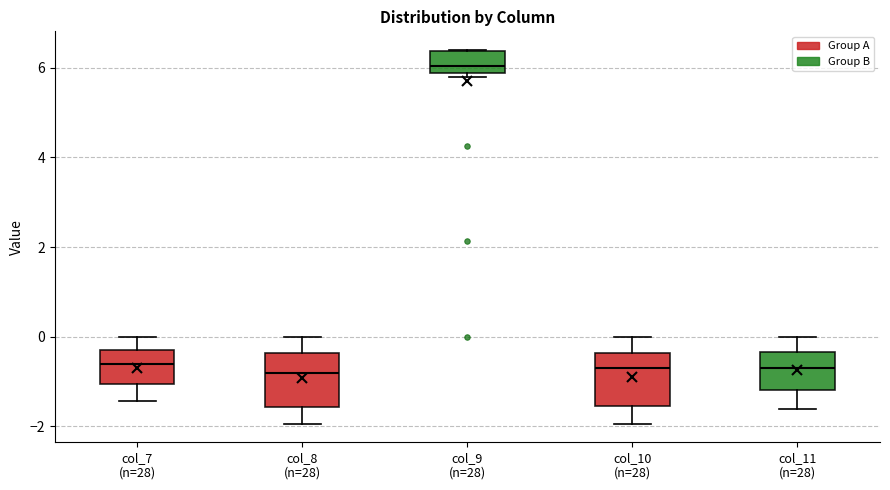

Reading left to right, read every box against the y-axis: the position of its median line, the range the box covers, and the ends of its whiskers. The values are not printed on the chart, so give them approximately, as read against the axis.

col_7 (n=28): median -0.6, box -1.0 to -0.4, whiskers -1.4 to 0.0
col_8 (n=28): median -0.8, box -1.6 to -0.4, whiskers -2.0 to 0.0
col_9 (n=28): median 6.0, box 5.8 to 6.4, whiskers 5.8 (just below the box's lower edge) to 6.4
col_10 (n=28): median -0.8, box -1.6 to -0.4, whiskers -2.0 to 0.0
col_11 (n=28): median -0.6, box -1.2 to -0.4, whiskers -1.6 to 0.0